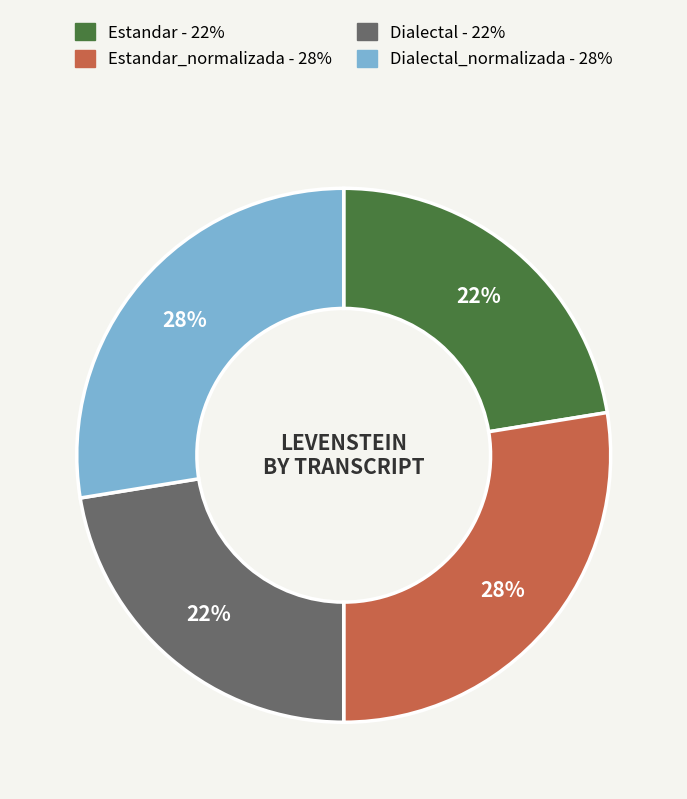

Does any single category account for the majority?

No